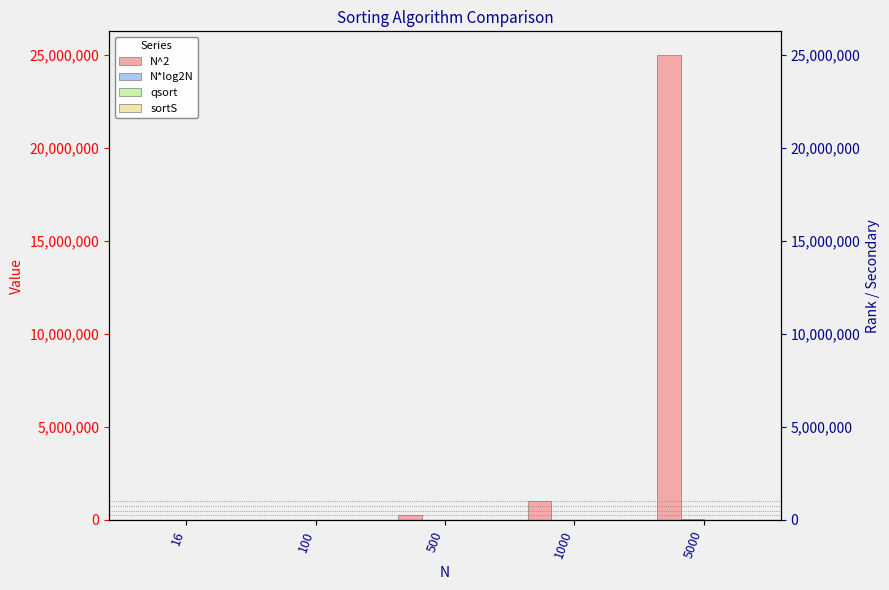

Is it true that sortS equals 275 at 1000?

False